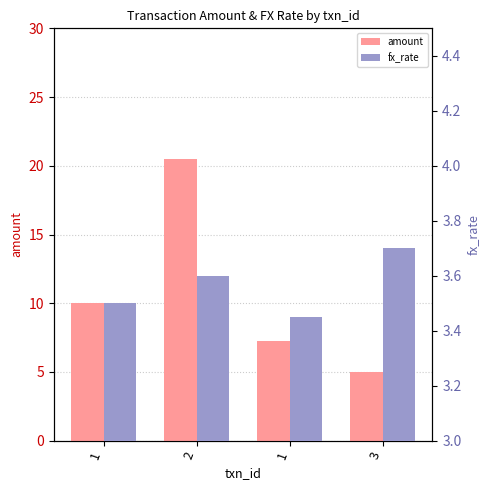

What are all the series names shown in the legend?

amount, fx_rate